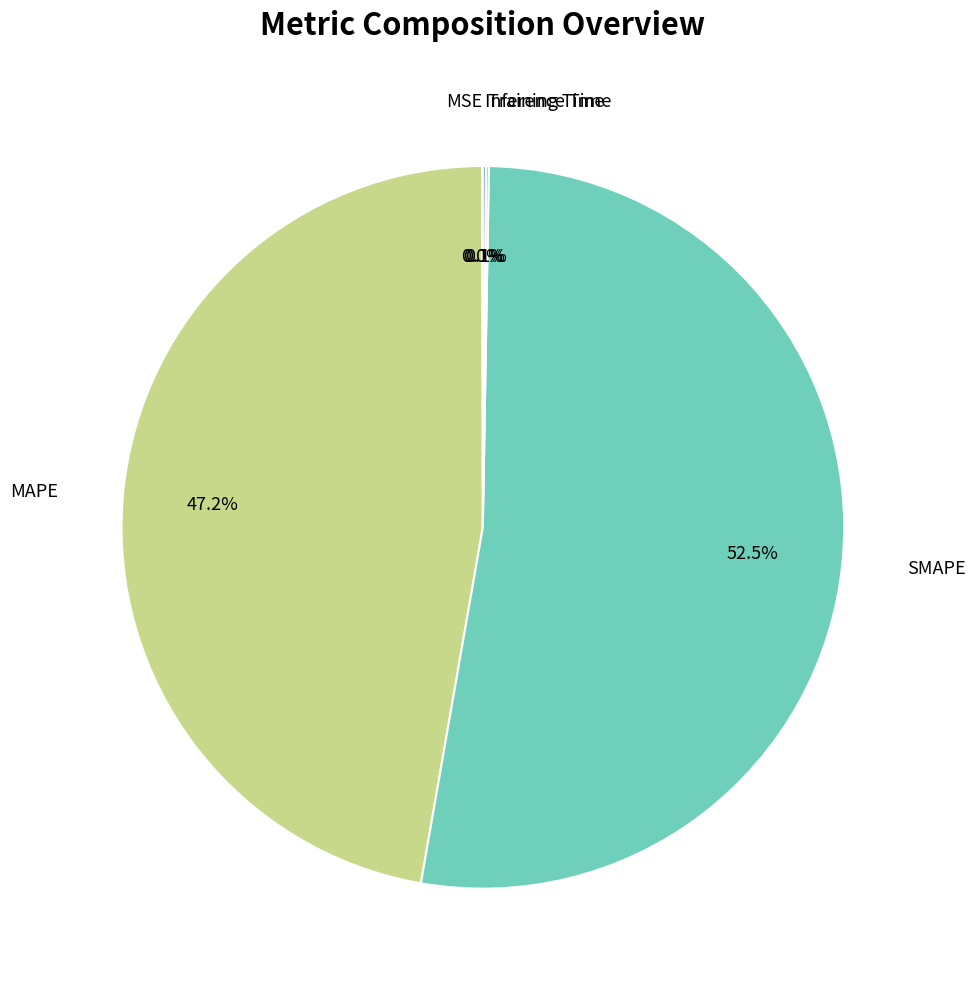

Is there any slice that represents more than half of the pie?

Yes